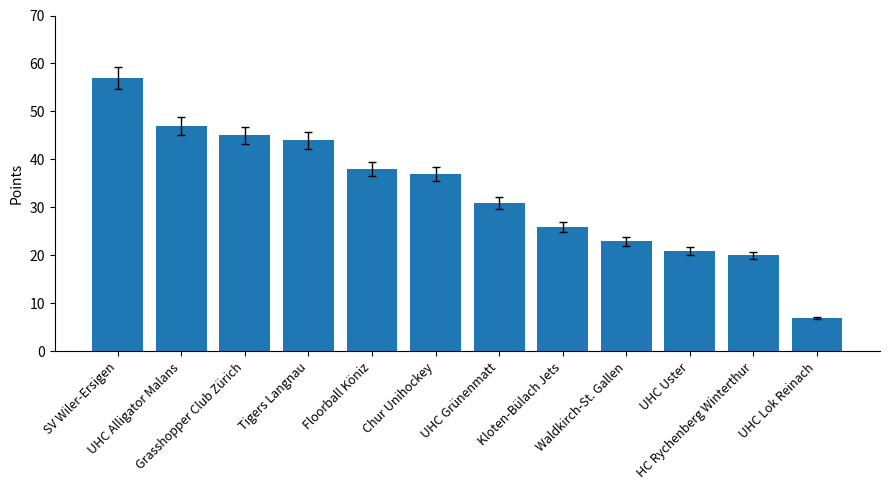

How many data points are less than 37?

6